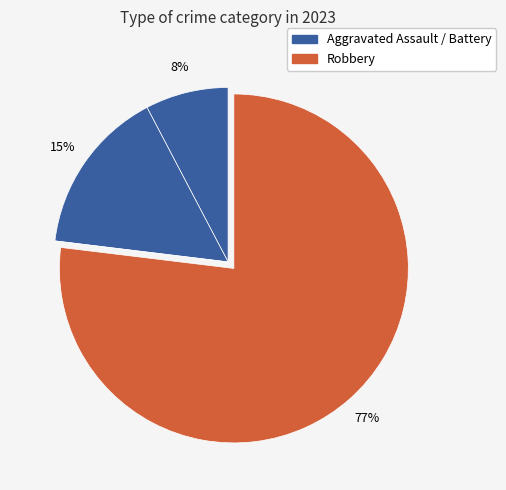

Which category has the biggest portion of the pie?

Robbery